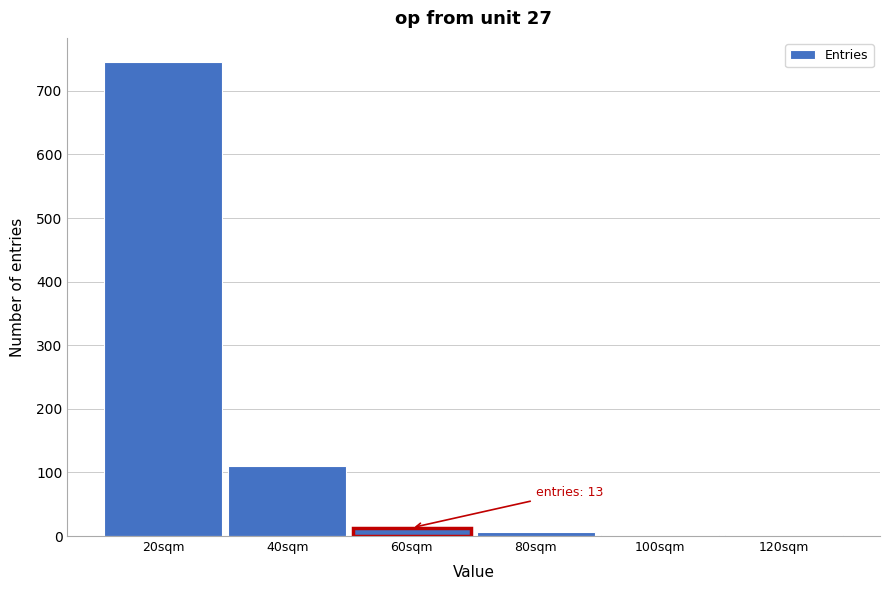

At which category does the chart reach its peak across all series?

20sqm